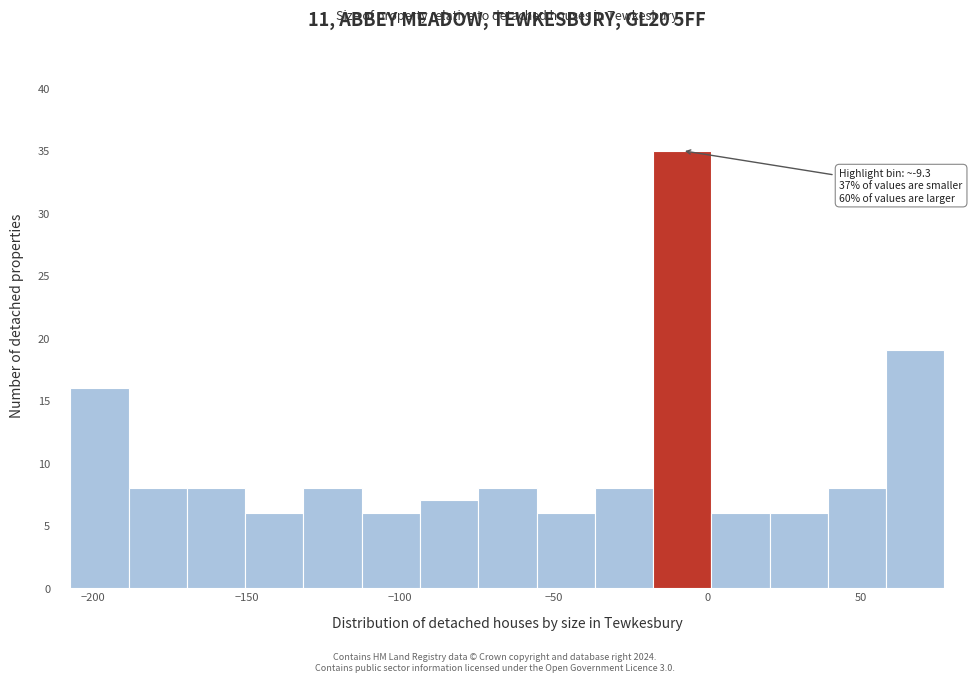

Read against the x-axis, roughly where is the centre of the tallest bar?

-10